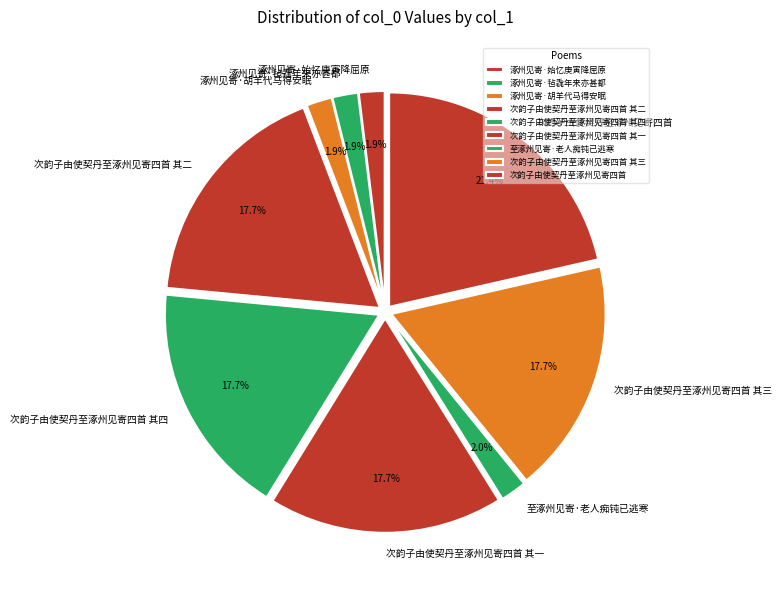

What is the largest slice in the pie chart?

次韵子由使契丹至涿州见寄四首